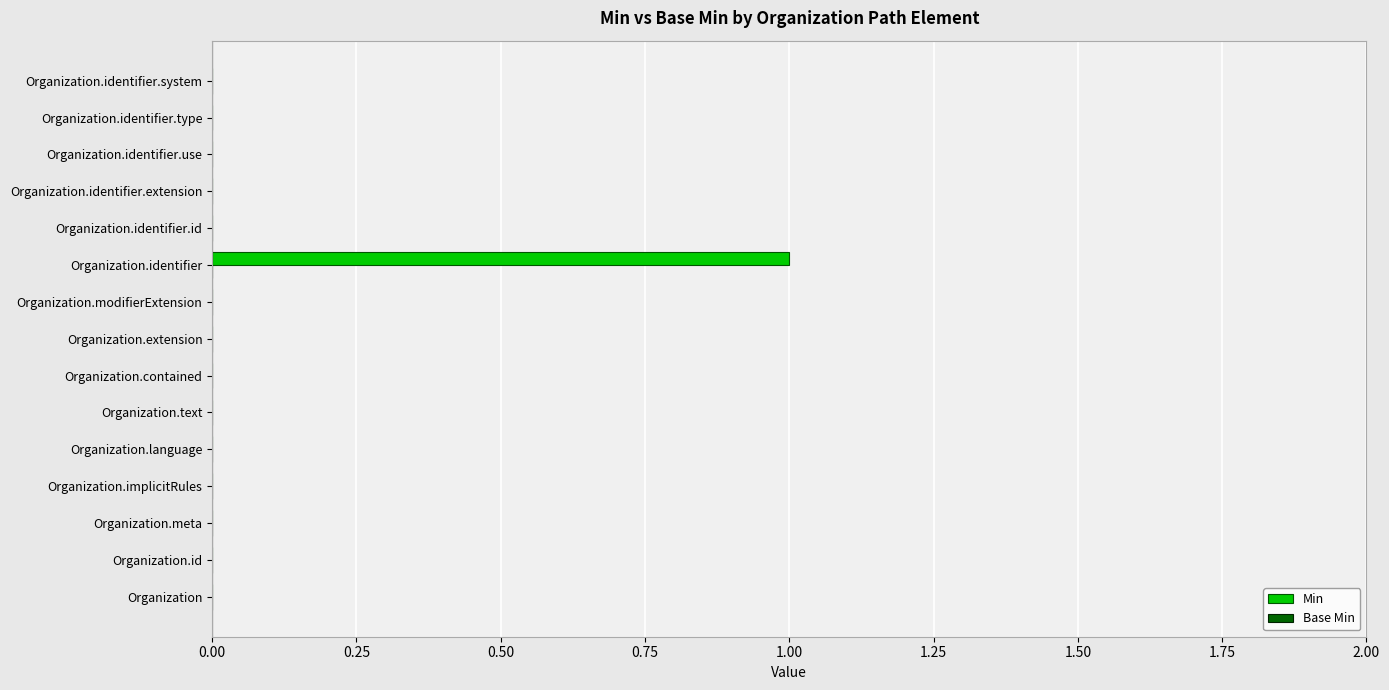

Which category has the highest value across all series?

Organization.identifier